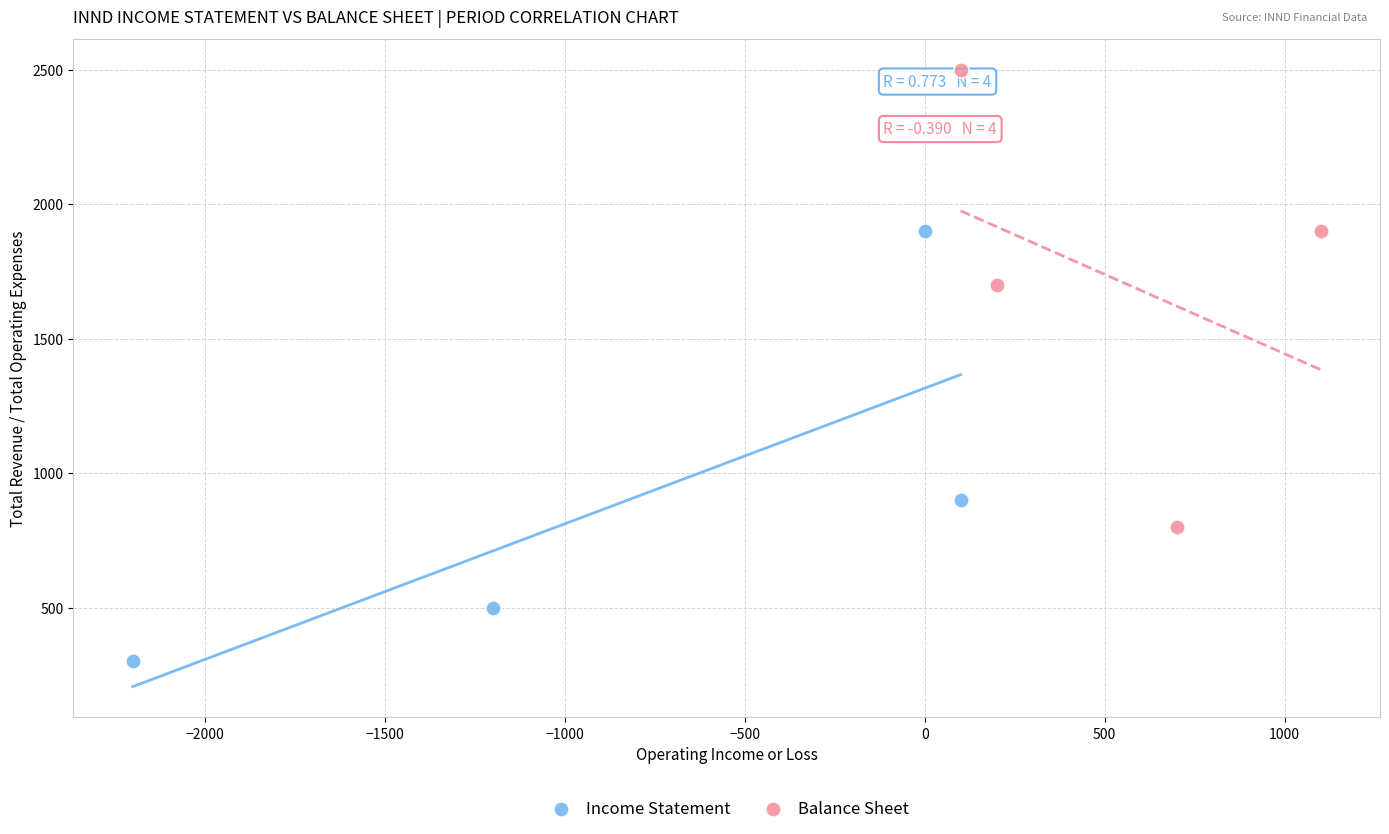

Which series reaches the maximum Y coordinate?

Balance Sheet